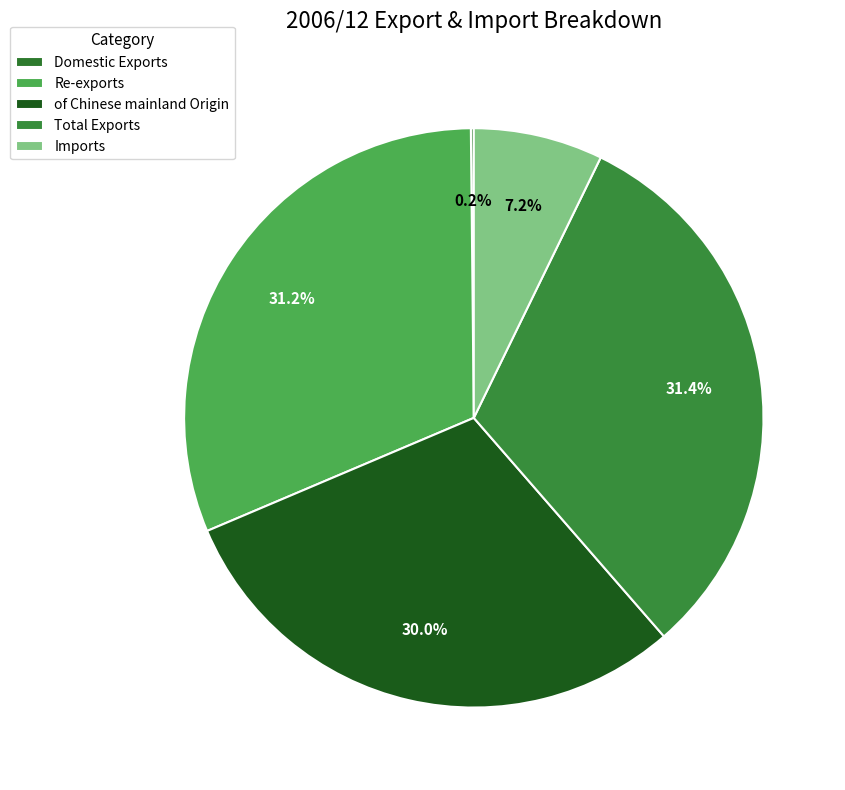

Do Imports and Domestic Exports together represent more than half of the pie?

No